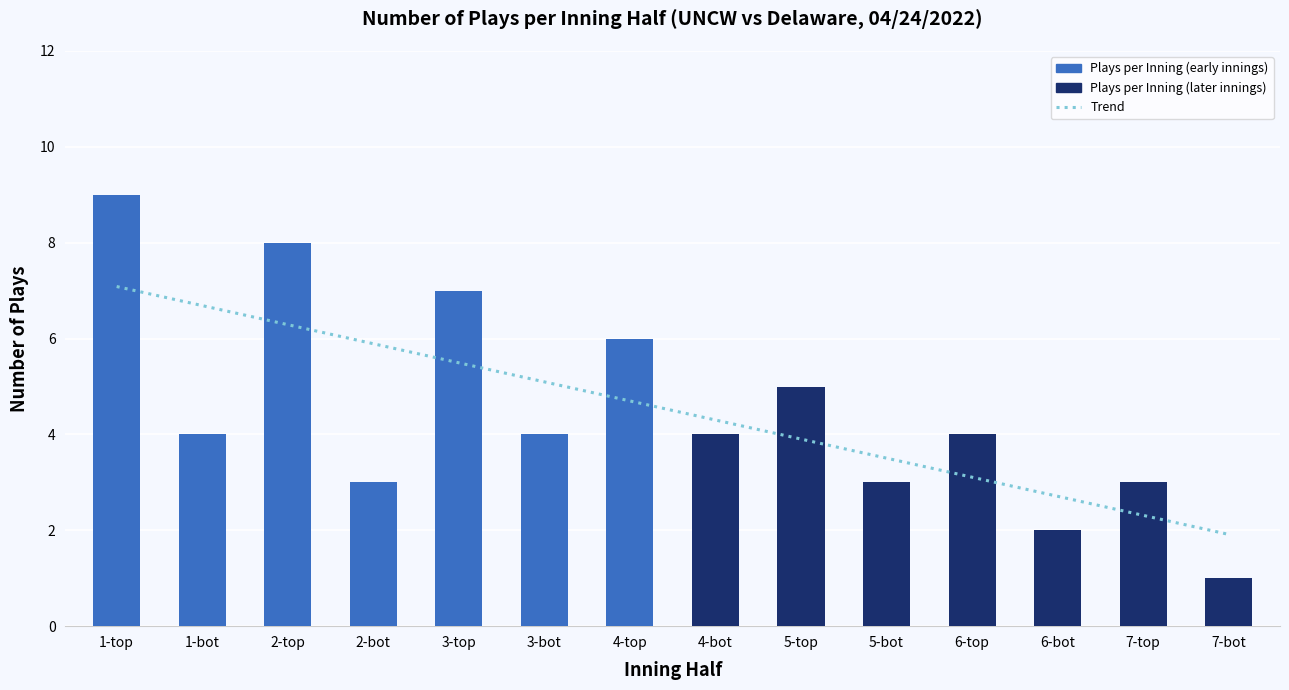

What is the value of the 14th bar from the left?

1